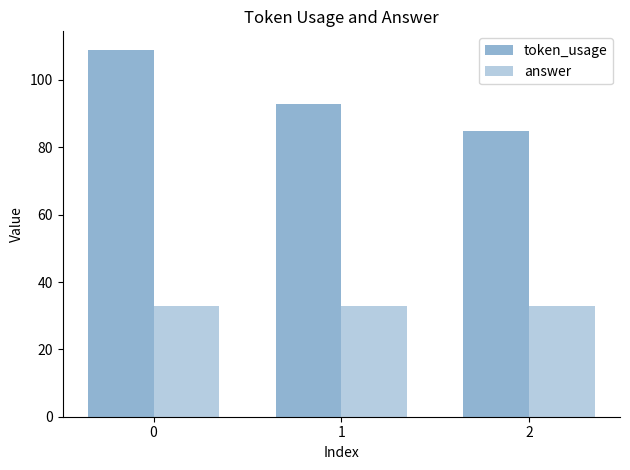

The value of answer at 0 is 33. True or false?

True